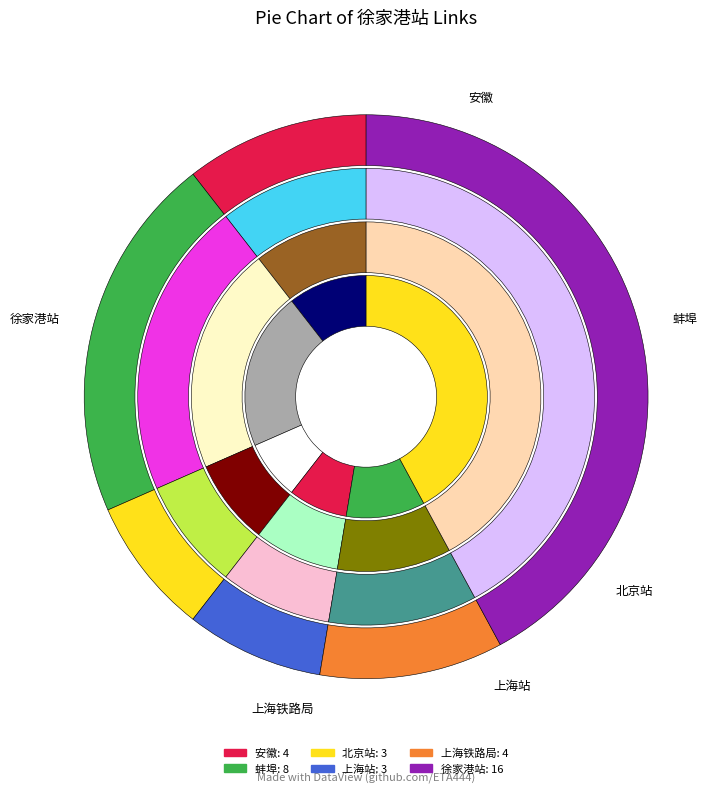

Combined, what portion of the pie is 上海铁路局 and 徐家港站?

52.6%